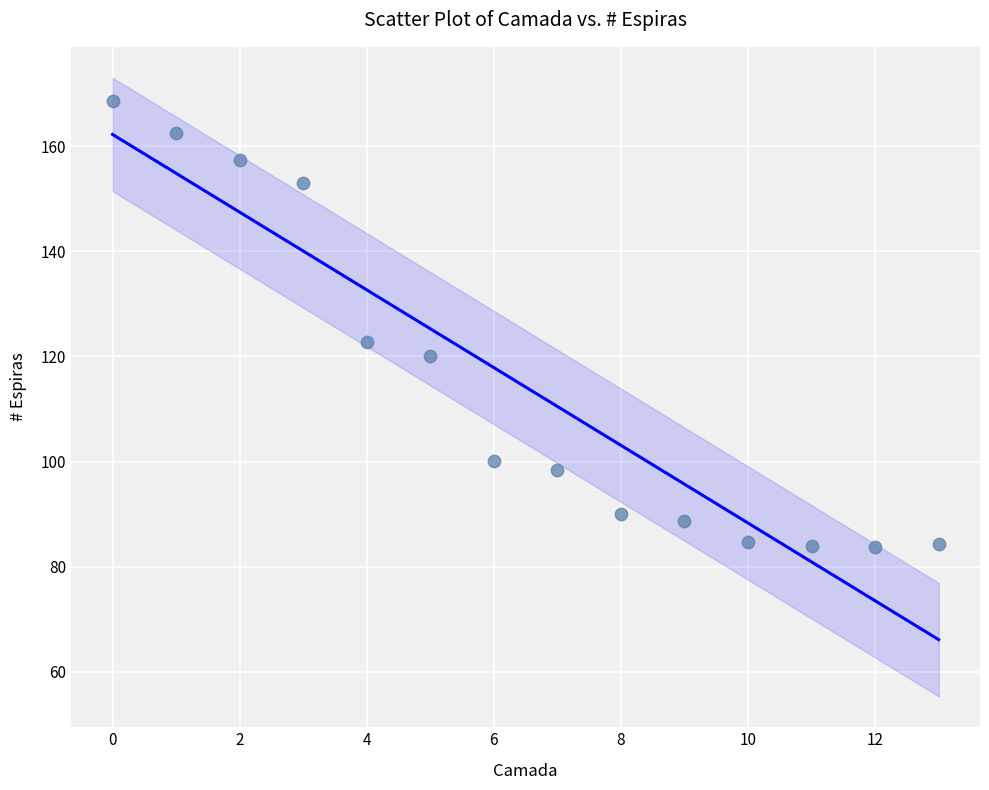

What Y value in the scatter plot is closest to 126?

122.8